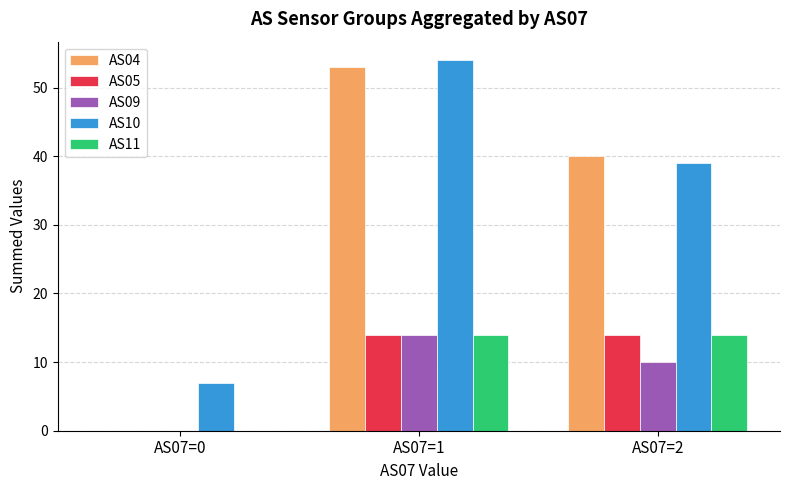

How many AS11 values are between 0 and 14?

3